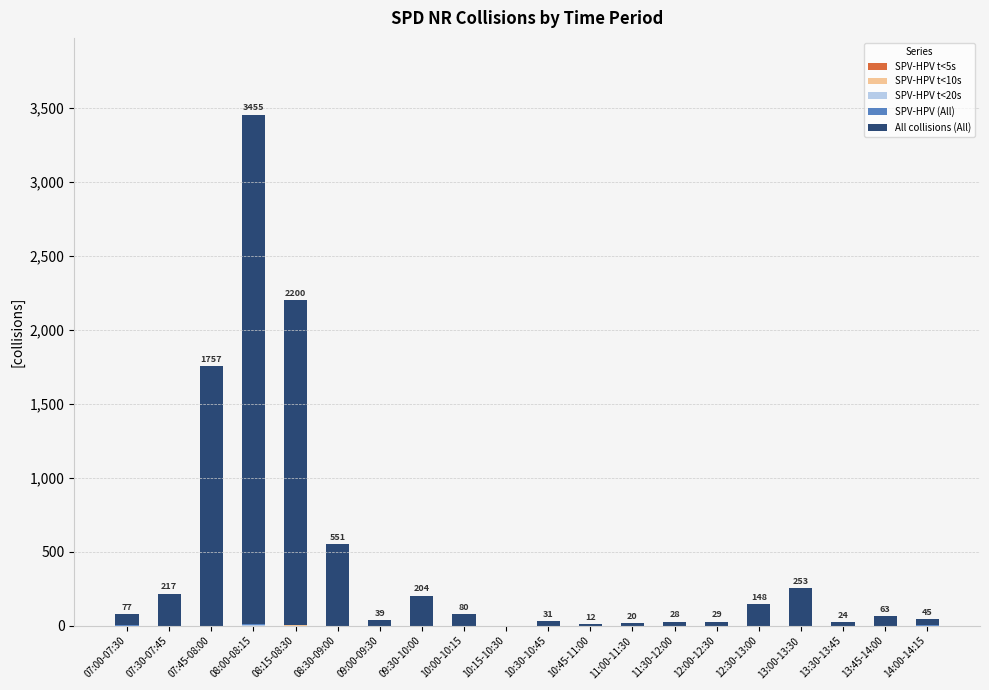

At which category is the sum across all series the highest?

08:00-08:15